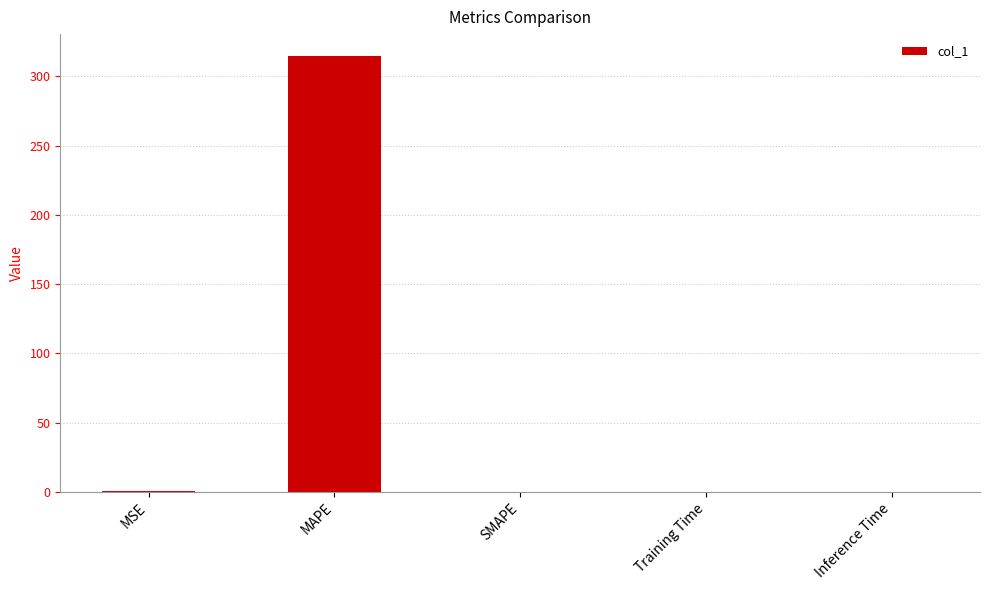

At which category does the chart reach its peak across all series?

MAPE